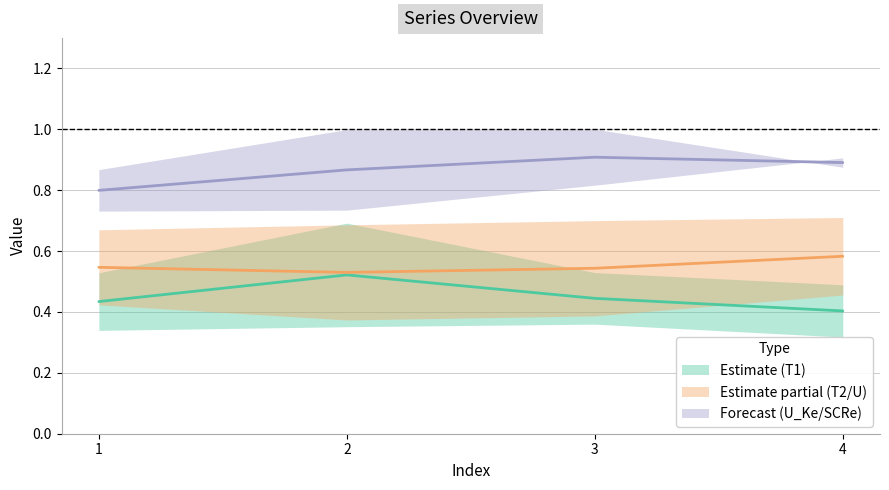

Is the value of T1_Ke at 4 greater than the value of SCRe at 2?

No